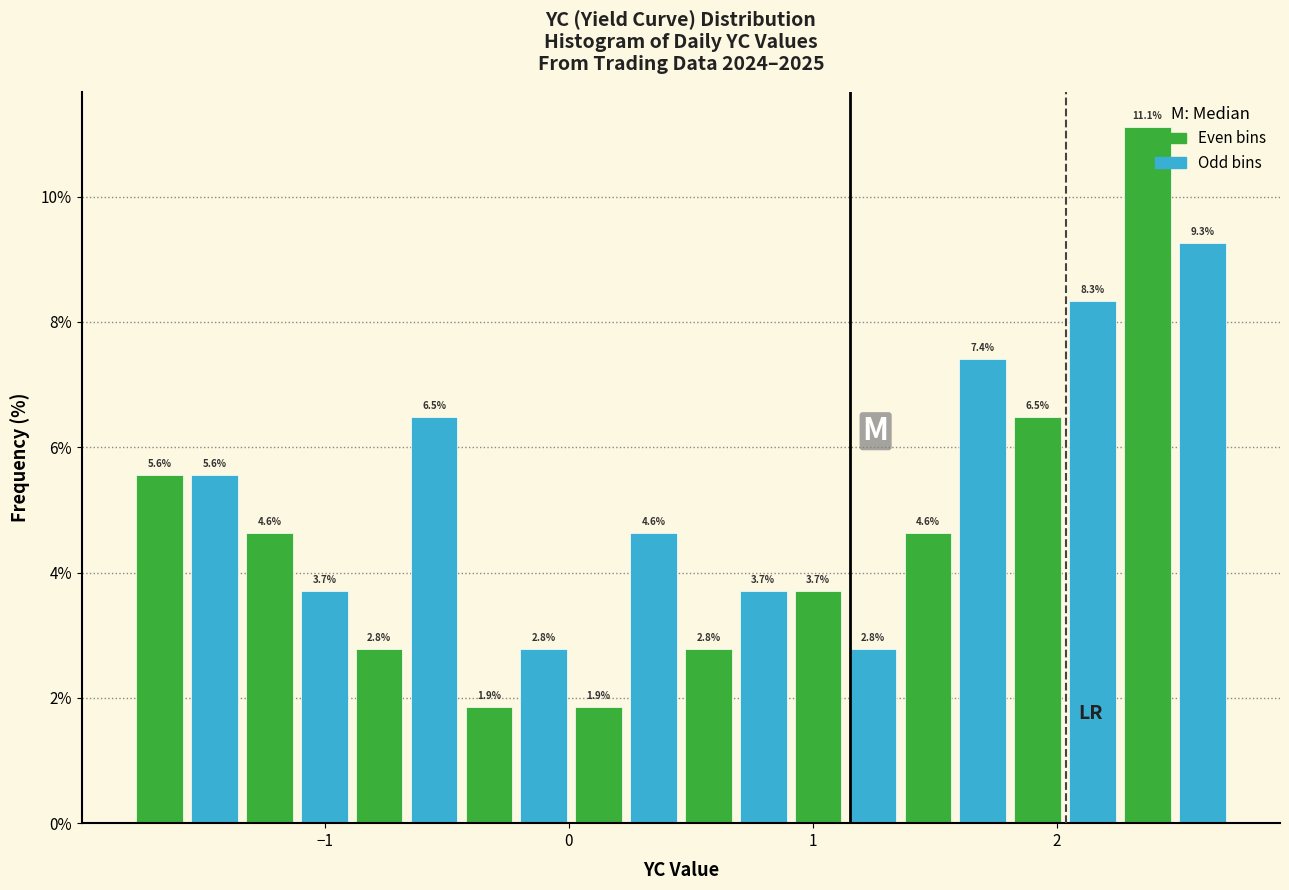

Read against the x-axis, roughly where is the centre of the tallest bar?

2.4